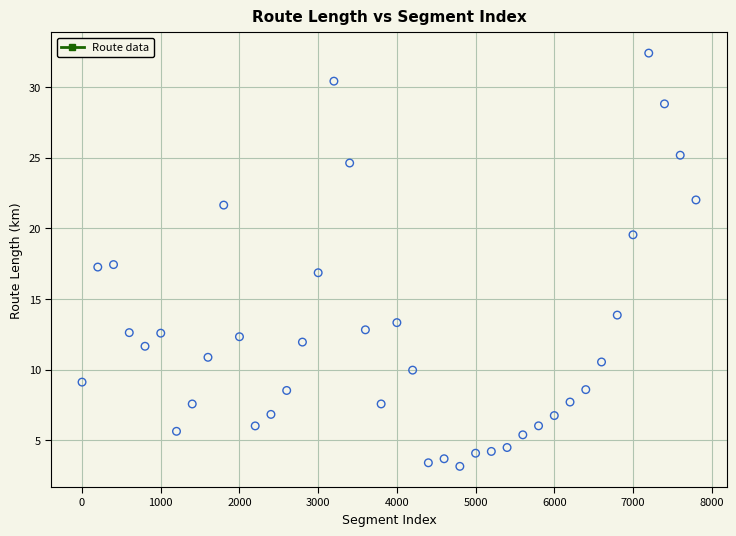

What is the range of X values (max minus min)?

7800.0